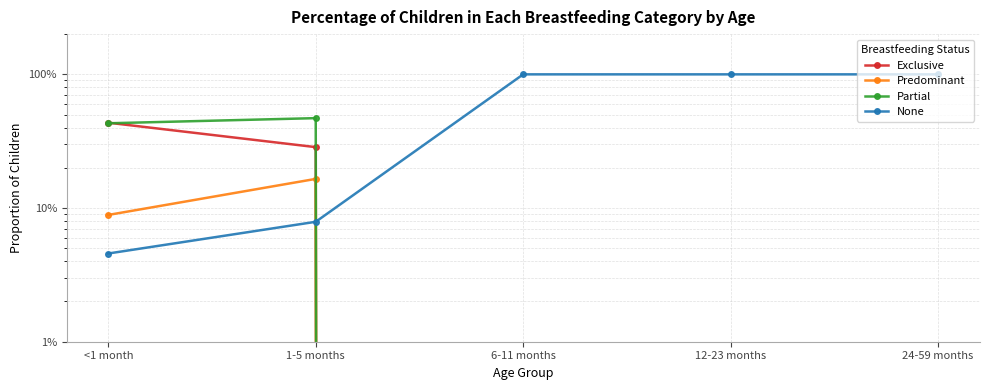

Rank the series at 6-11 months from highest to lowest value.

None, Exclusive, Predominant, Partial